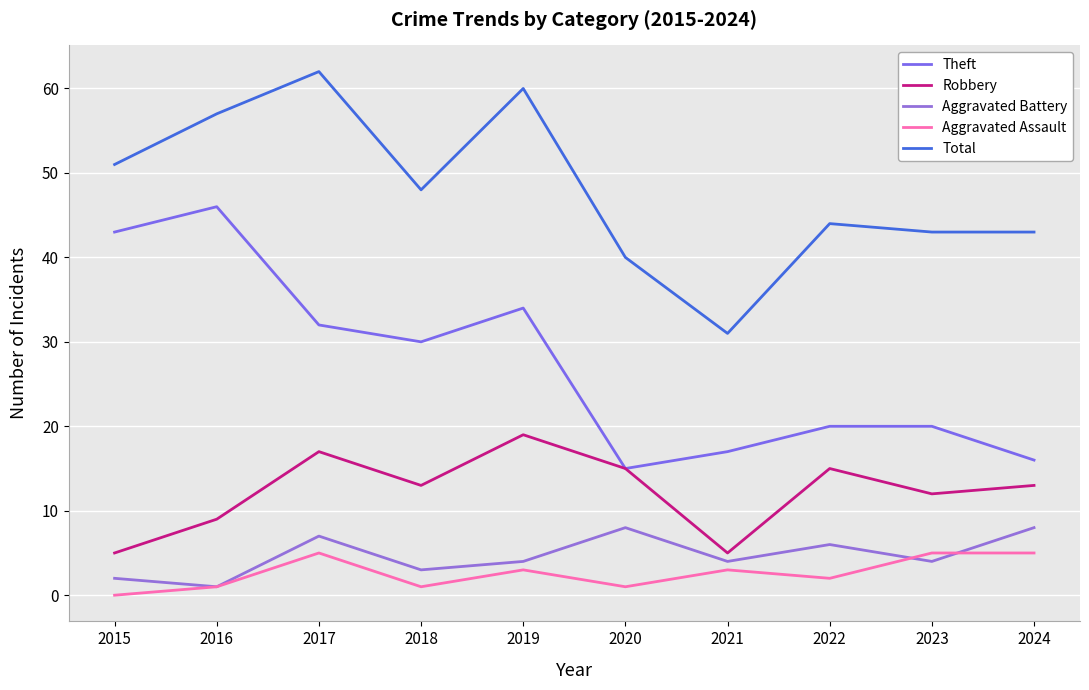

What is the sum of the Total values at 2024 and 2018?

91